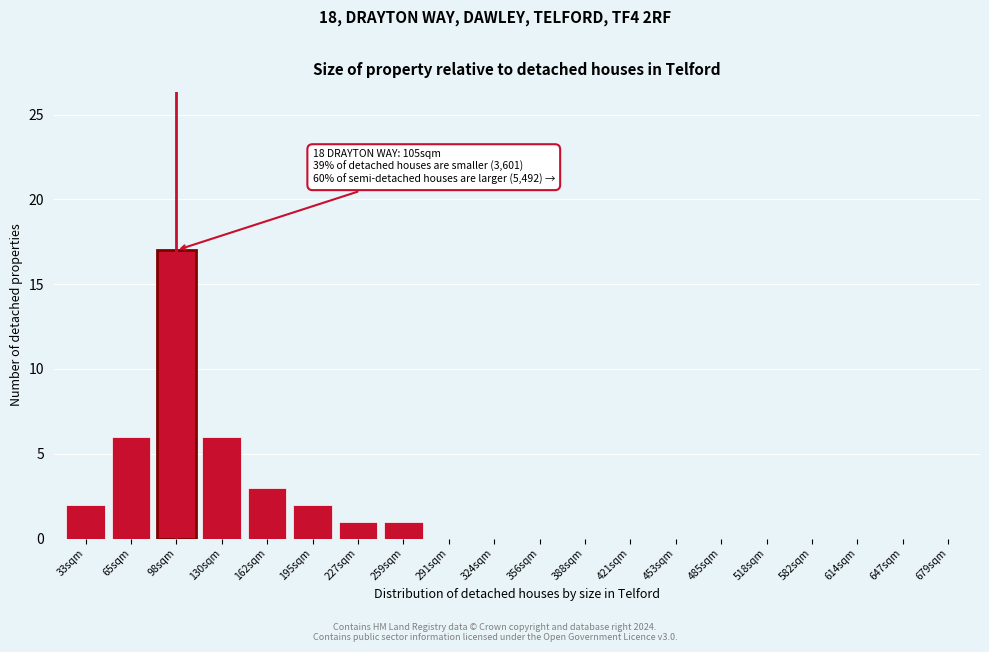

Reading right to left, list all the values displayed in this chart.

679sqm=0	647sqm=0	614sqm=0	582sqm=0	518sqm=0	485sqm=0	453sqm=0	421sqm=0	388sqm=0	356sqm=0	324sqm=0	291sqm=0	259sqm=1	227sqm=1	195sqm=2	162sqm=3	130sqm=6	98sqm=17	65sqm=6	33sqm=2